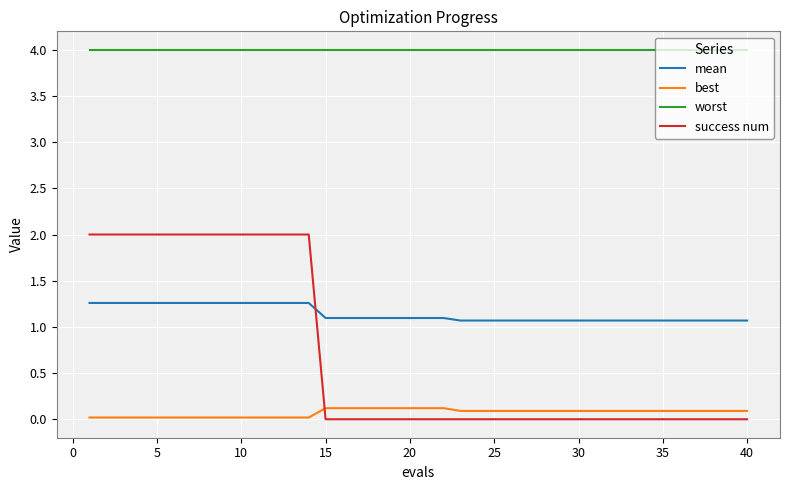

List the series in order of their peak value, lowest first.

best, mean, success num, worst